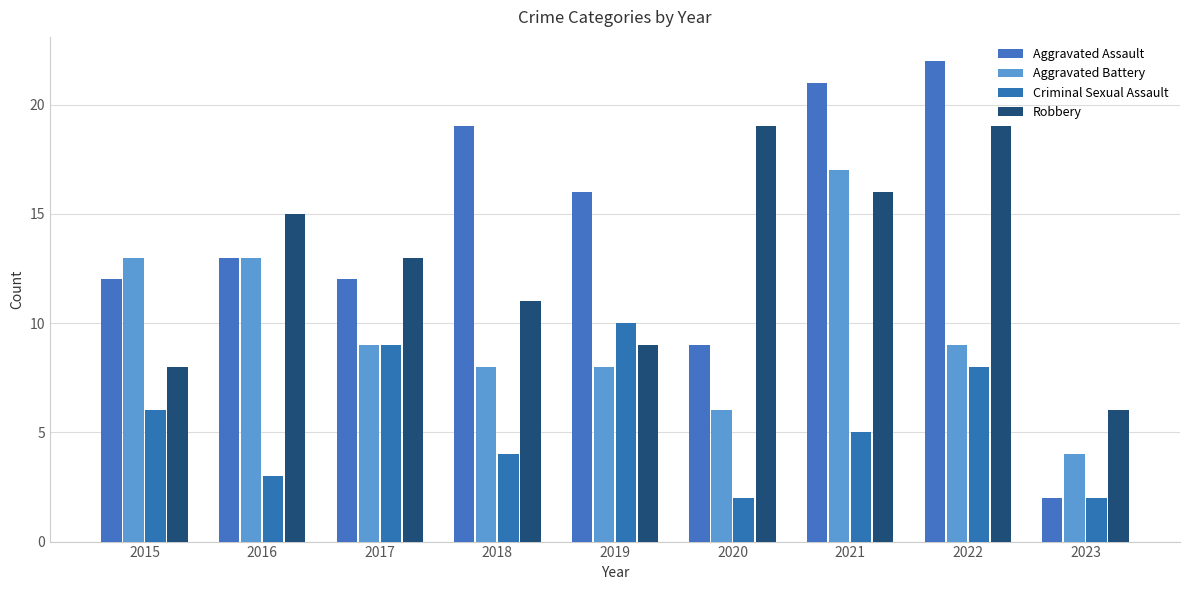

Which series has the largest total across all categories?

Aggravated Assault